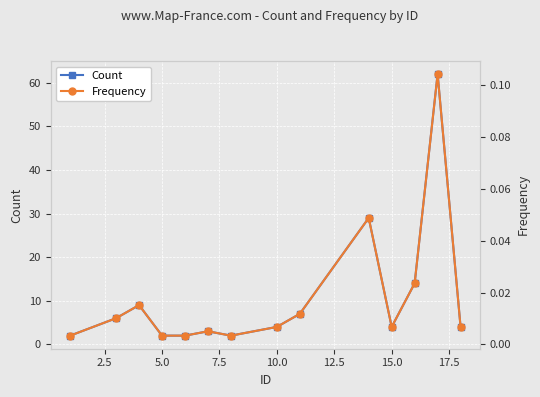

Is this an area chart (filled region under the line)?

No